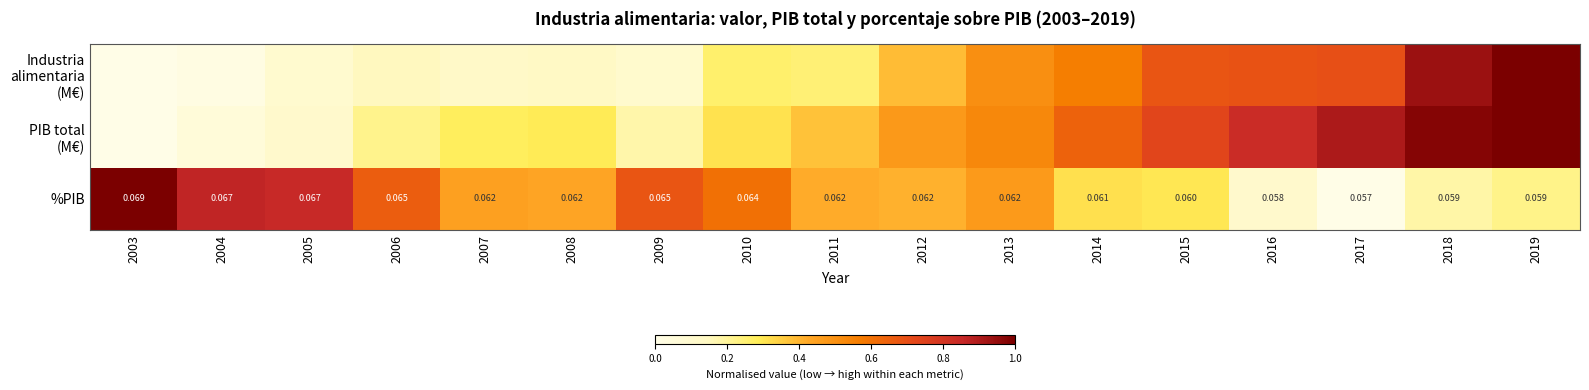

What is the difference between the maximum and minimum values in the %PIB series?

1.0